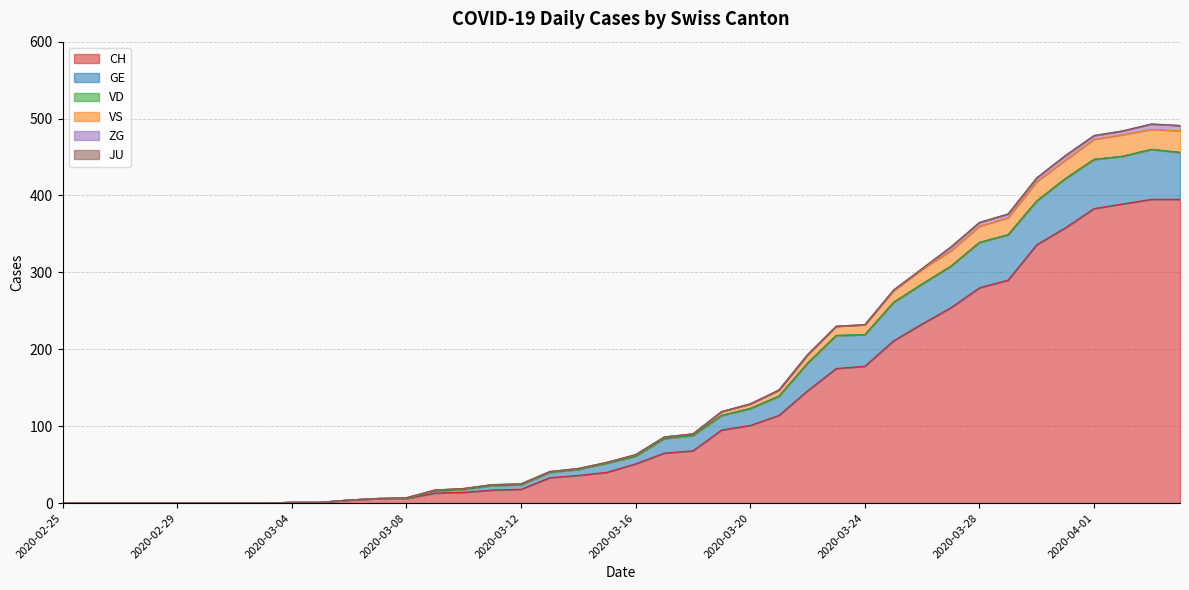

True or false: VS and CH cross at least once.

False